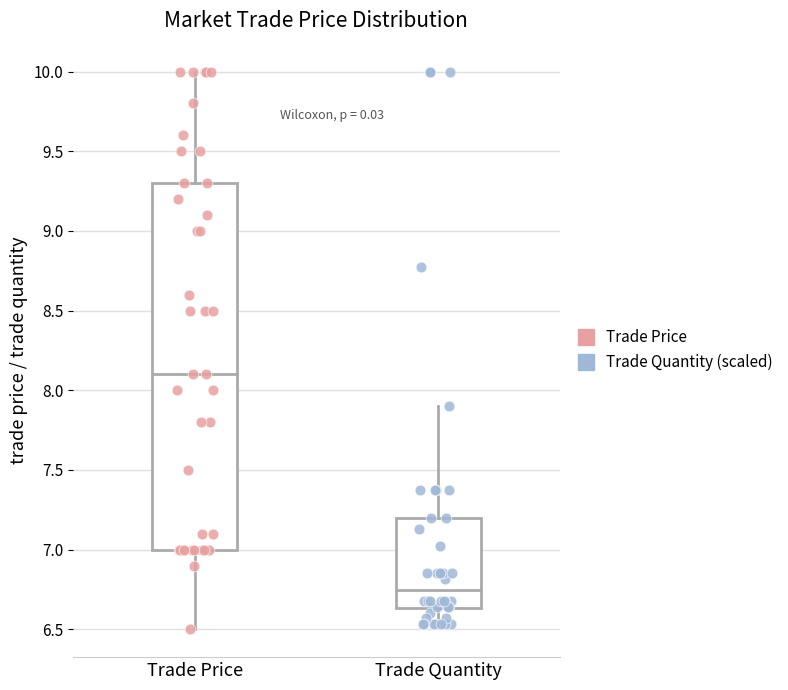

Which box's median line is the highest?

Trade Price